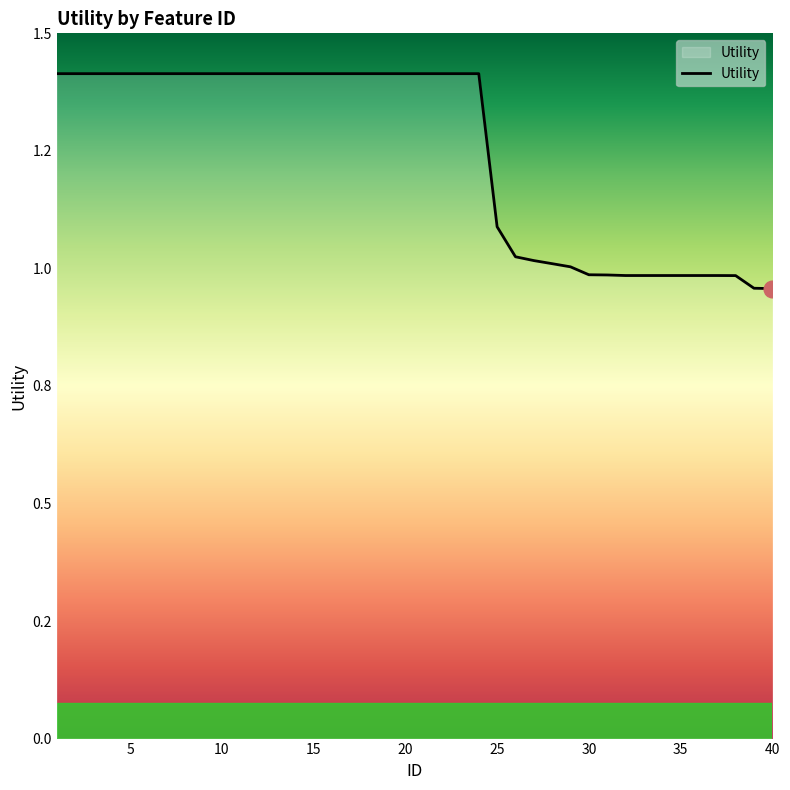

True or false: the data has more than 2 interior local peaks.

False